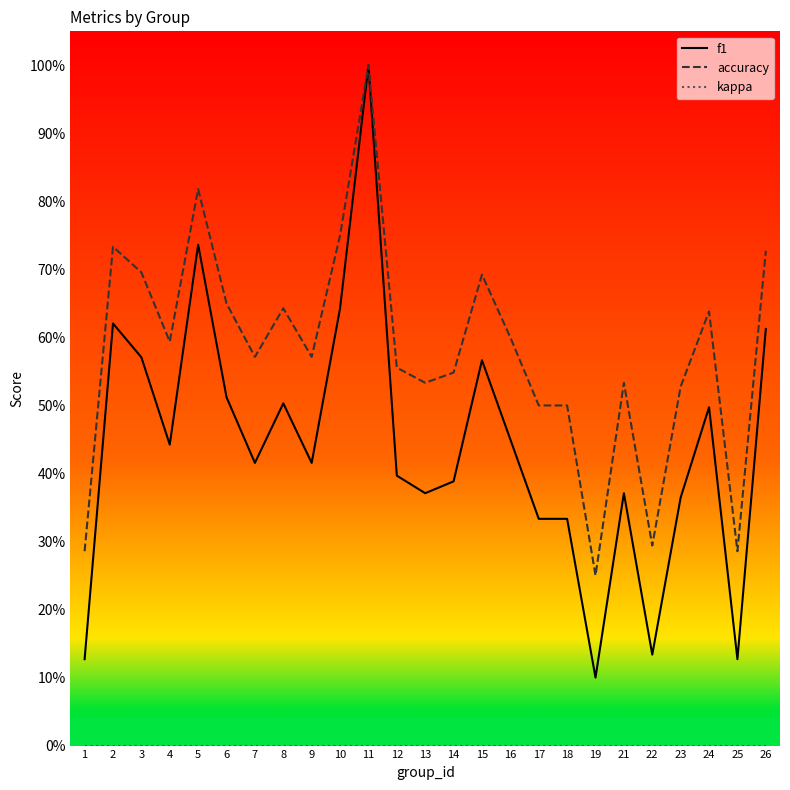

Is this an area chart (filled region under the line)?

No